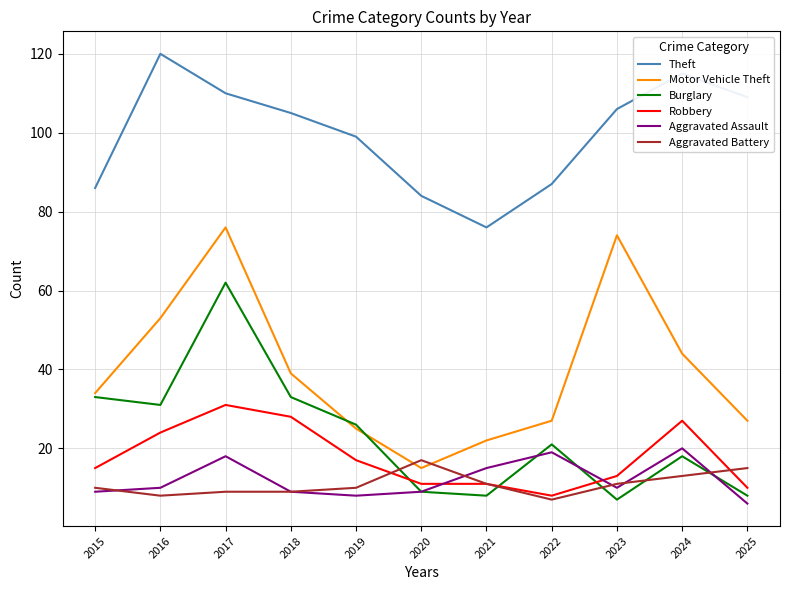

Where is the first local maximum for Robbery?

2017